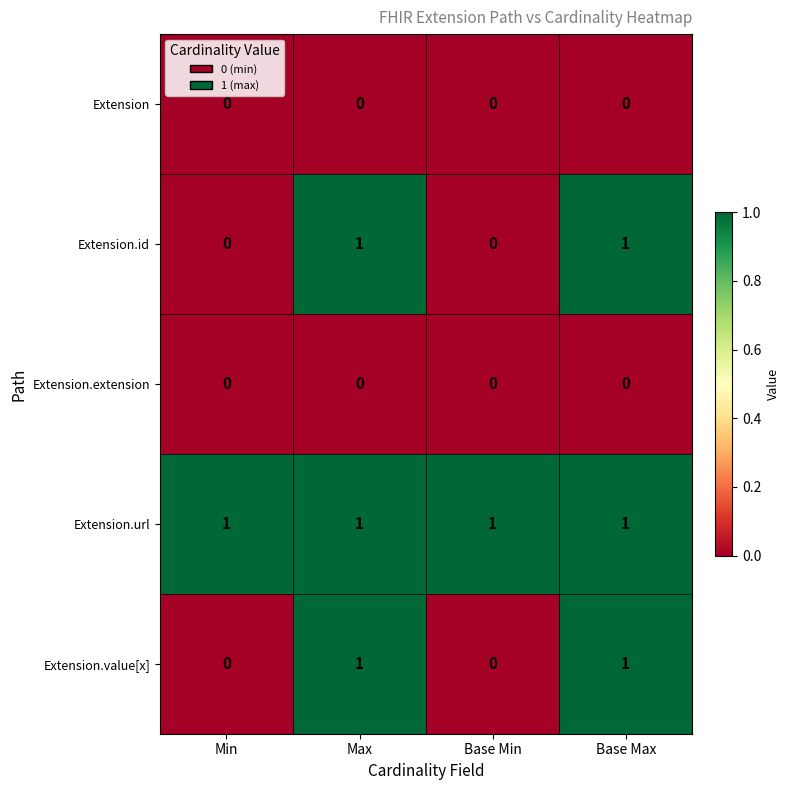

Reading left to right, list all the values displayed in this chart.

Extension: Min=0	Max=0	Base Min=0	Base Max=0
Extension.id: Min=0	Max=1	Base Min=0	Base Max=1
Extension.extension: Min=0	Max=0	Base Min=0	Base Max=0
Extension.url: Min=1	Max=1	Base Min=1	Base Max=1
Extension.value[x]: Min=0	Max=1	Base Min=0	Base Max=1